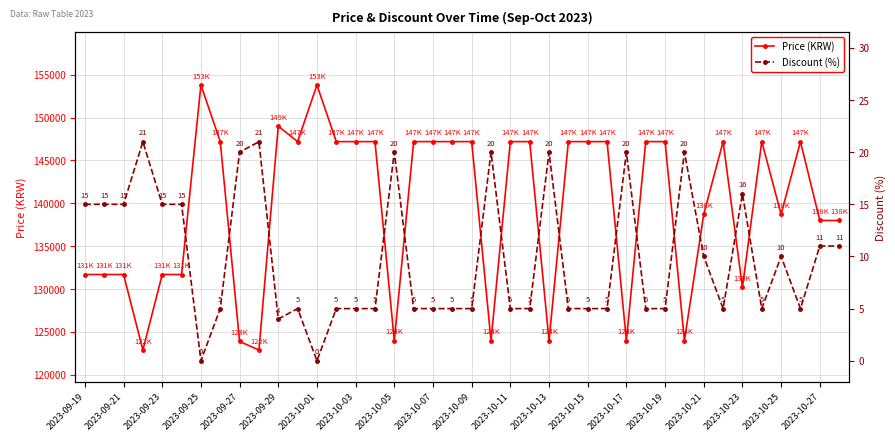

True or false: Discount (%) has more than 1 points higher than both neighbors.

True